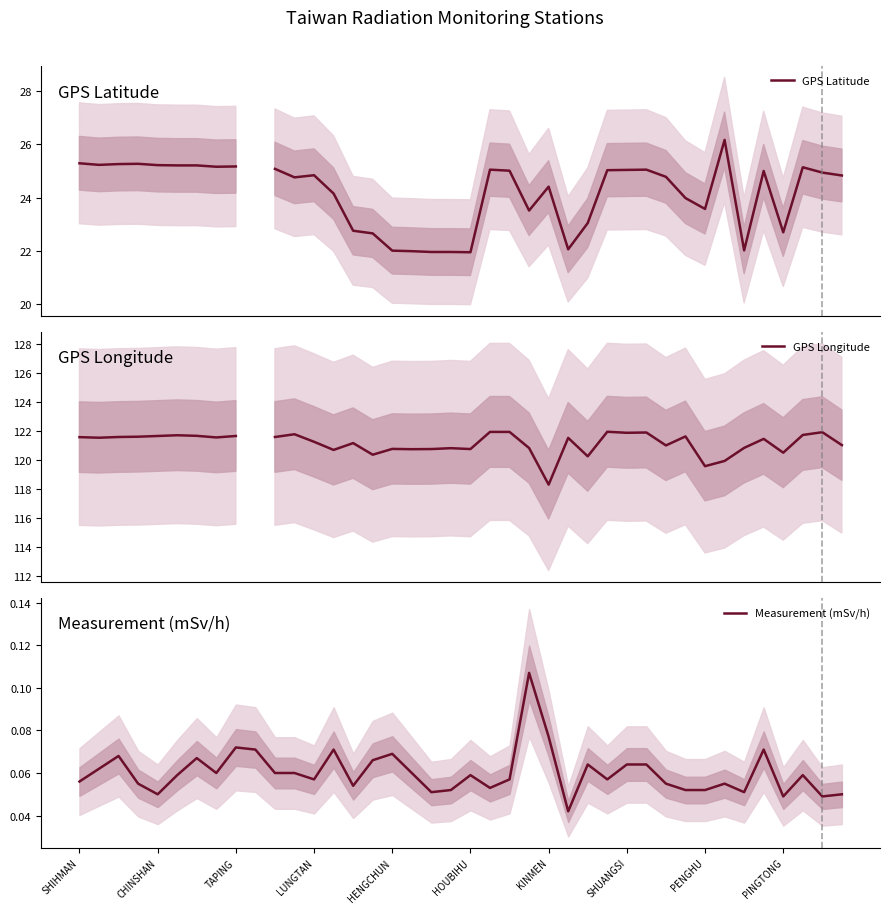

Which series has the largest range (max minus min)?

GPS Latitude